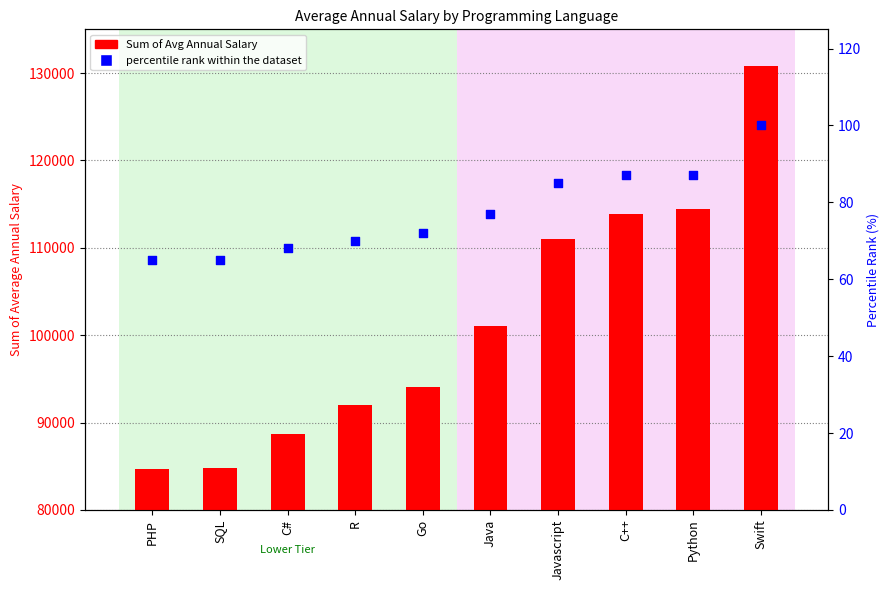

What are all the series names shown in the legend?

Sum of Avg Annual Salary, percentile rank within the dataset